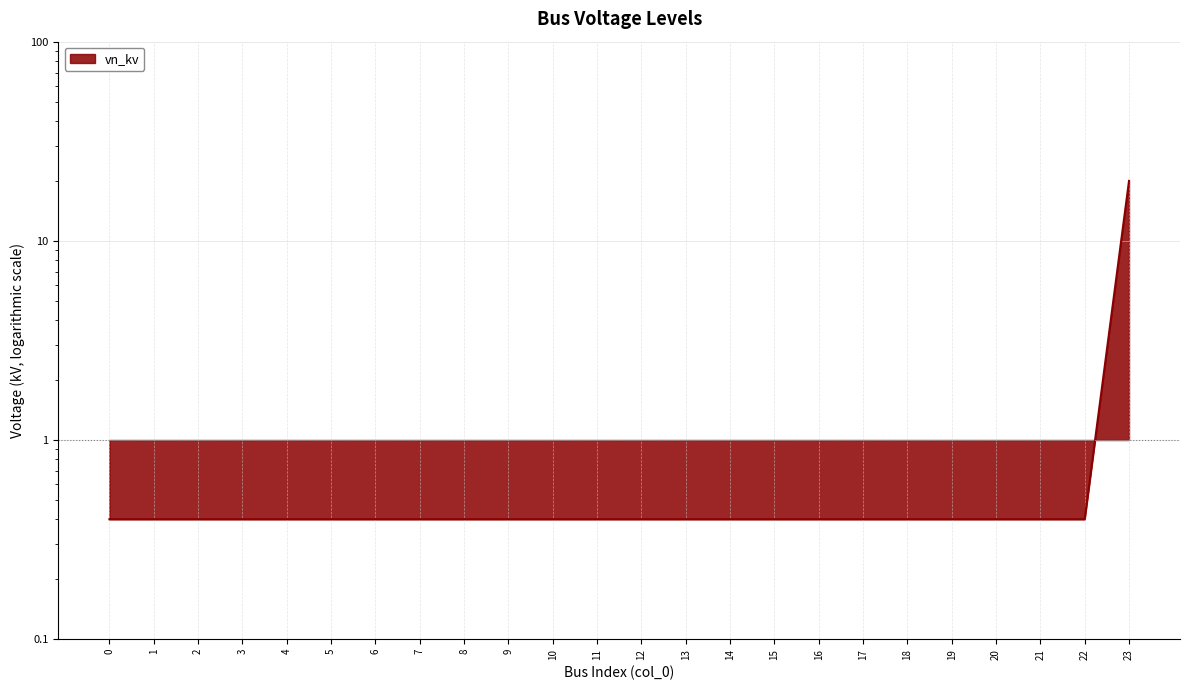

The value at 4 is 0.4. True or false?

True